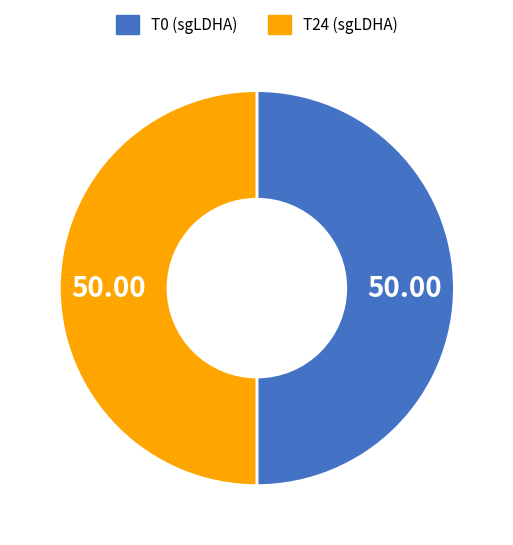

Count the number of slices in the pie.

2